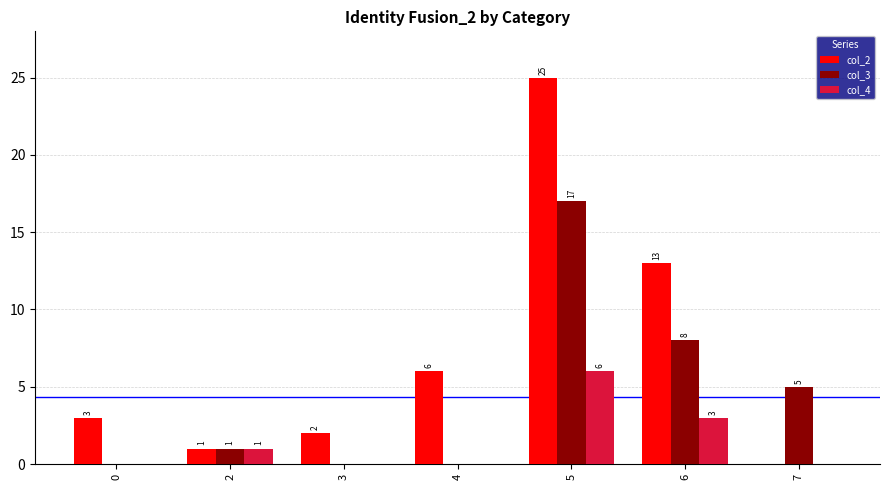

Between 5 and 6, which series saw the biggest shift?

col_2